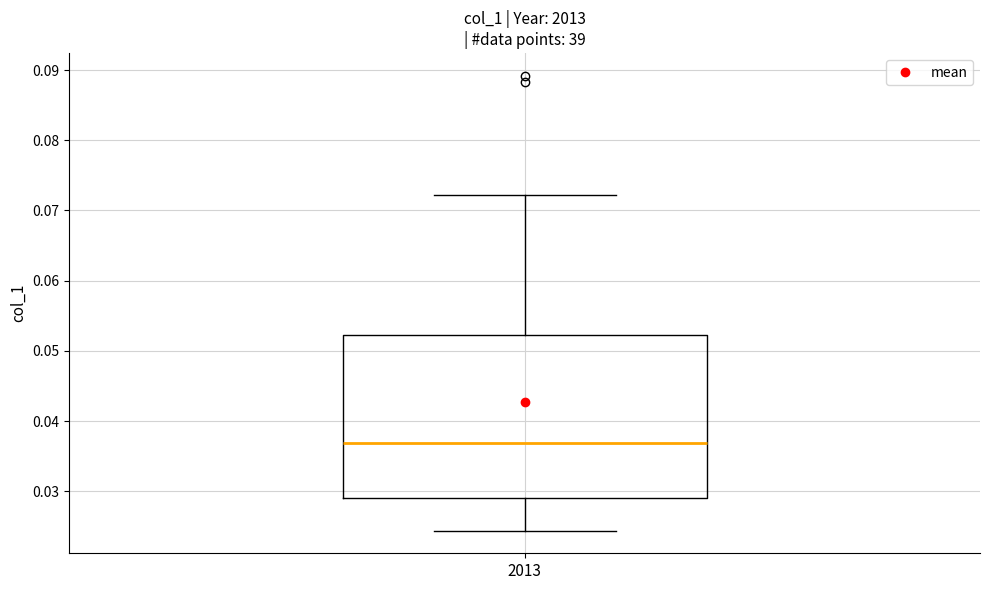

Read this box plot against the y-axis: the position of the median line, the range covered by the box, and the ends of both whiskers. The values are not printed on the chart, so give them approximately, as read against the axis.

median 0.037, box 0.029 to 0.052, whiskers 0.024 to 0.072